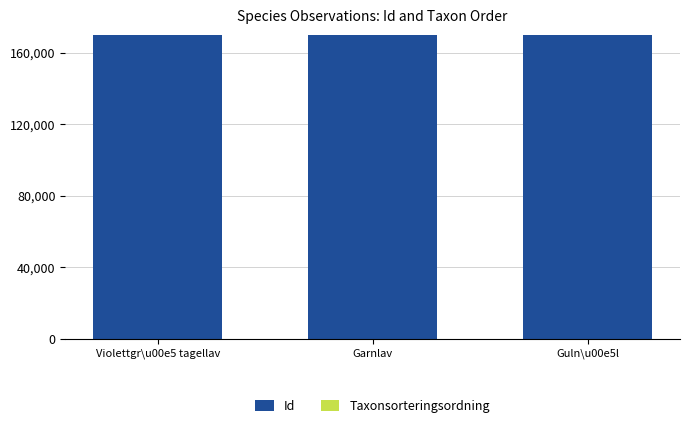

List the labels in order of Id value, largest first.

Violettgr\u00e5 tagellav, Guln\u00e5l, Garnlav